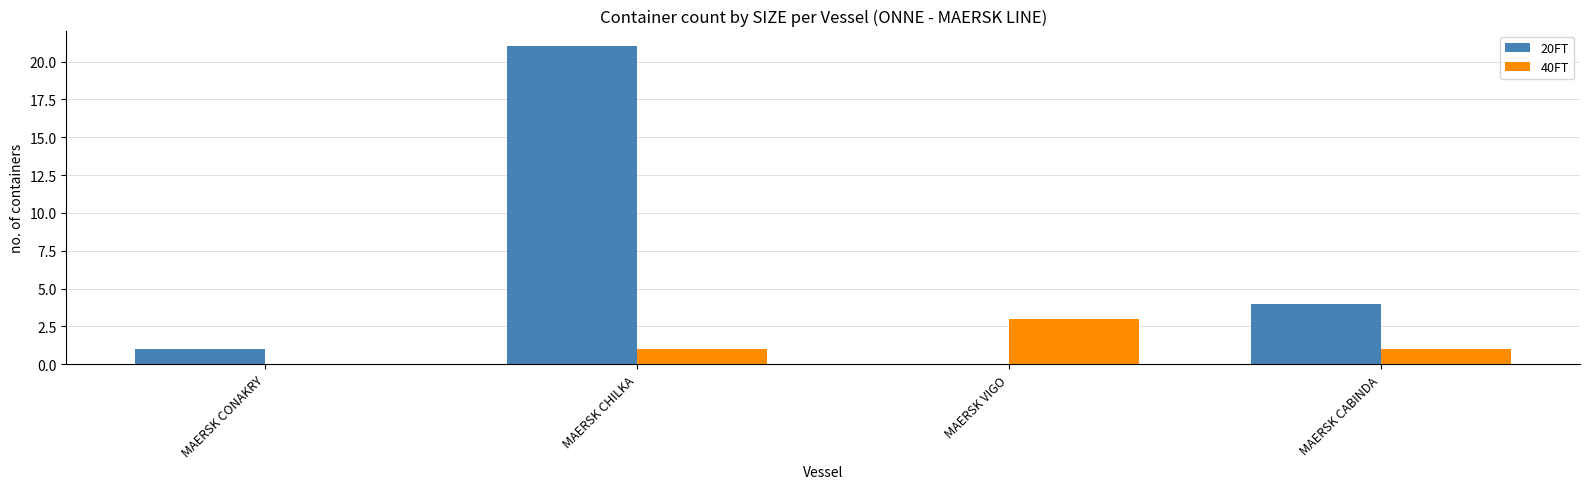

Which series changed the most between MAERSK CONAKRY and MAERSK CABINDA?

20FT